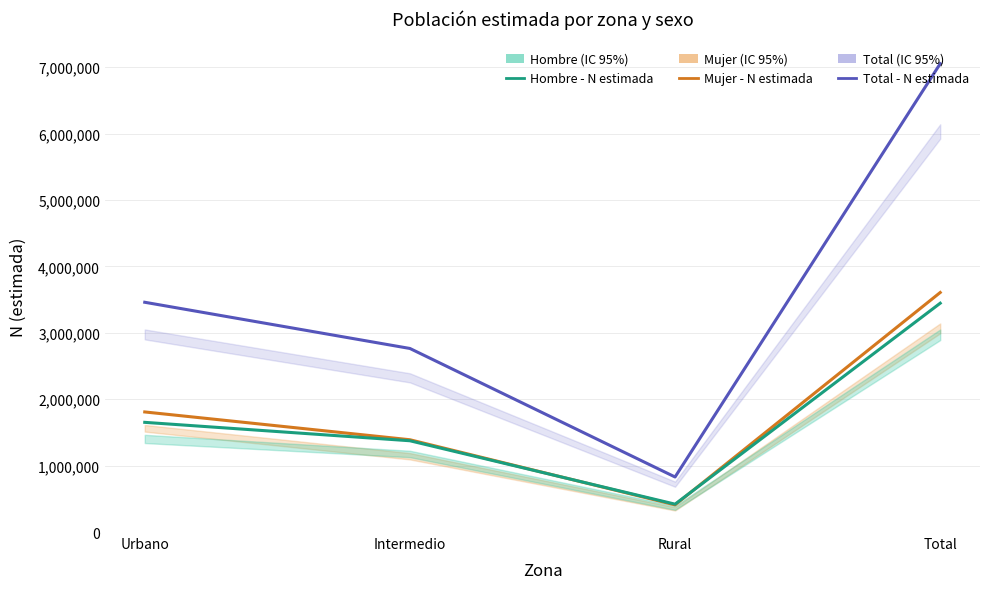

At which category is the sum across all series the highest?

Total